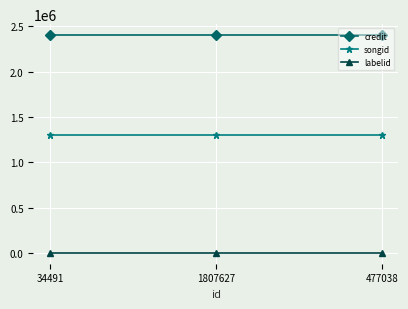

What is the label of the 3rd point from the left?

477038